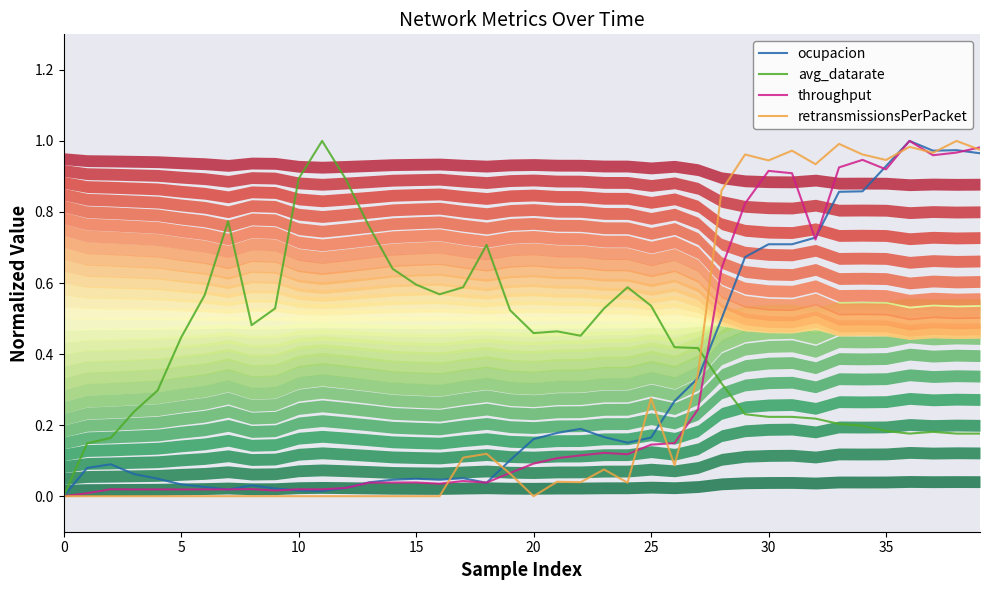

Reading left to right, transcribe all the data shown in this chart.

ocupacion: 0.0	0.1	0.1	0.1	0.0	0.0	0.0	0.0	0.0	0.0	0.0	0.0	0.0	0.0	0.0	0.0	0.0	0.1	0.0	0.1	0.2	0.2	0.2	0.2	0.2	0.2	0.3	0.3	0.5	0.7	0.7	0.7	0.7	0.9	0.9	0.9	1.0	1.0	1.0	1.0
avg_datarate: 0.0	0.1	0.2	0.2	0.3	0.4	0.6	0.8	0.5	0.5	0.9	1.0	0.9	0.8	0.6	0.6	0.6	0.6	0.7	0.5	0.5	0.5	0.5	0.5	0.6	0.5	0.4	0.4	0.3	0.2	0.2	0.2	0.2	0.2	0.2	0.2	0.2	0.2	0.2	0.2
throughput: 0.0	0.0	0.0	0.0	0.0	0.0	0.0	0.0	0.0	0.0	0.0	0.0	0.0	0.0	0.0	0.0	0.0	0.0	0.0	0.1	0.1	0.1	0.1	0.1	0.1	0.1	0.1	0.2	0.6	0.8	0.9	0.9	0.7	0.9	0.9	0.9	1.0	1.0	1.0	1.0
retransmissionsPerPacket: 0.0	0.0	0.0	0.0	0.0	0.0	0.0	0.0	0.0	0.0	0.0	0.0	0.0	0.0	0.0	0.0	0.0	0.1	0.1	0.1	0.0	0.0	0.0	0.1	0.0	0.3	0.1	0.3	0.9	1.0	0.9	1.0	0.9	1.0	1.0	0.9	1.0	1.0	1.0	1.0